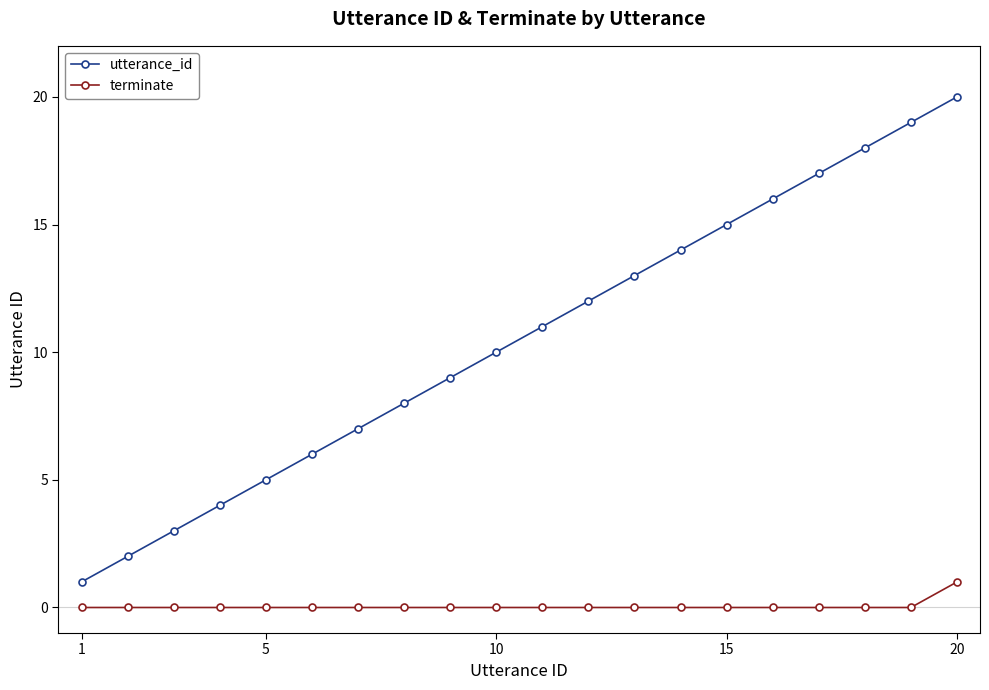

List the series in order of their overall mean, lowest first.

terminate, utterance_id